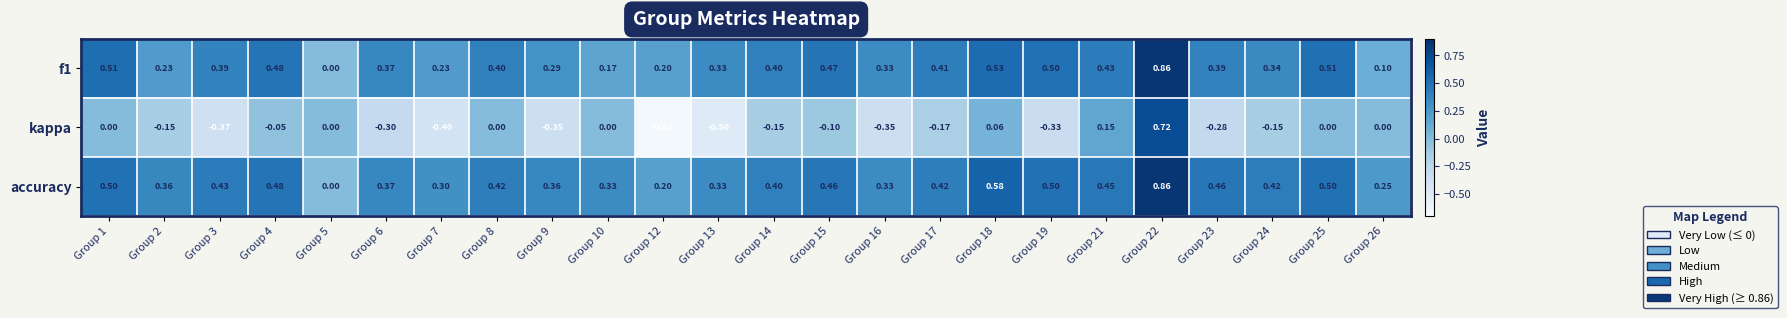

Which series changed the most between Group 9 and Group 10?

kappa